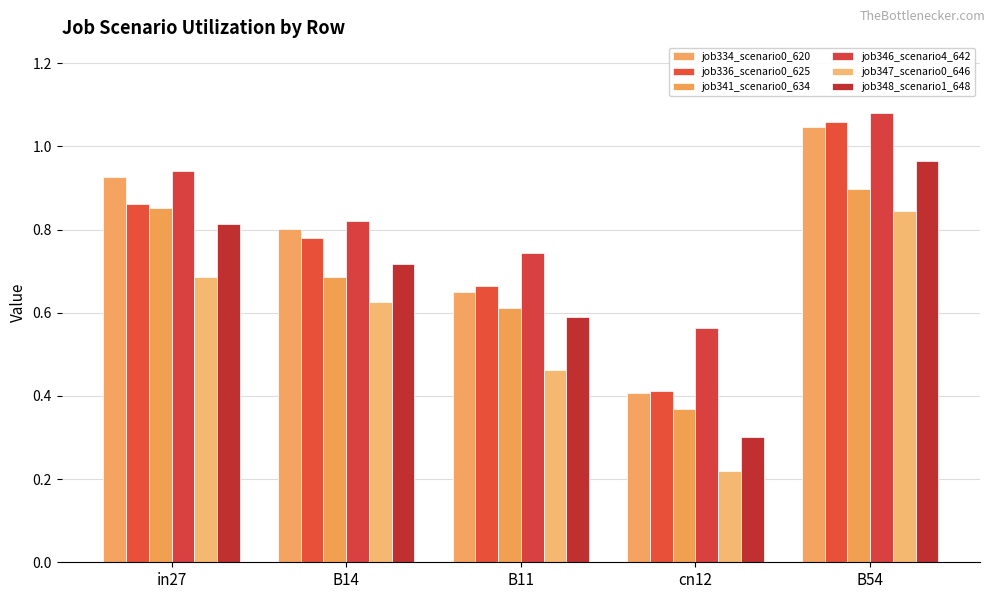

How many data points does each series have?

5